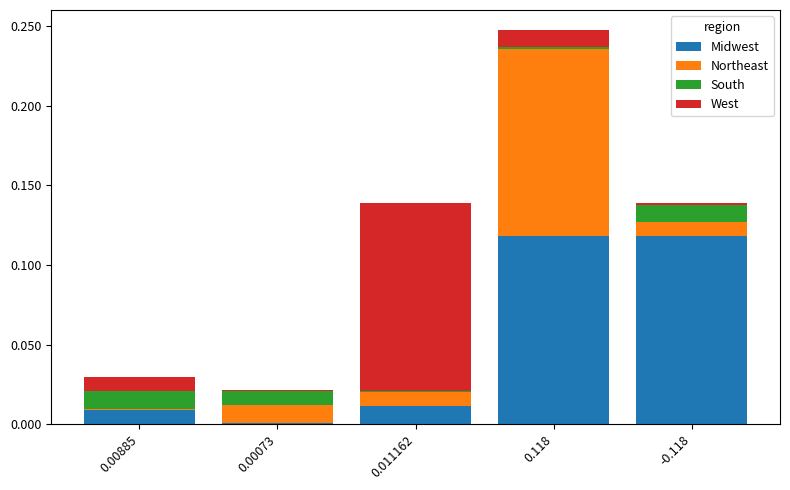

At which category is the sum across all series the highest?

0.118